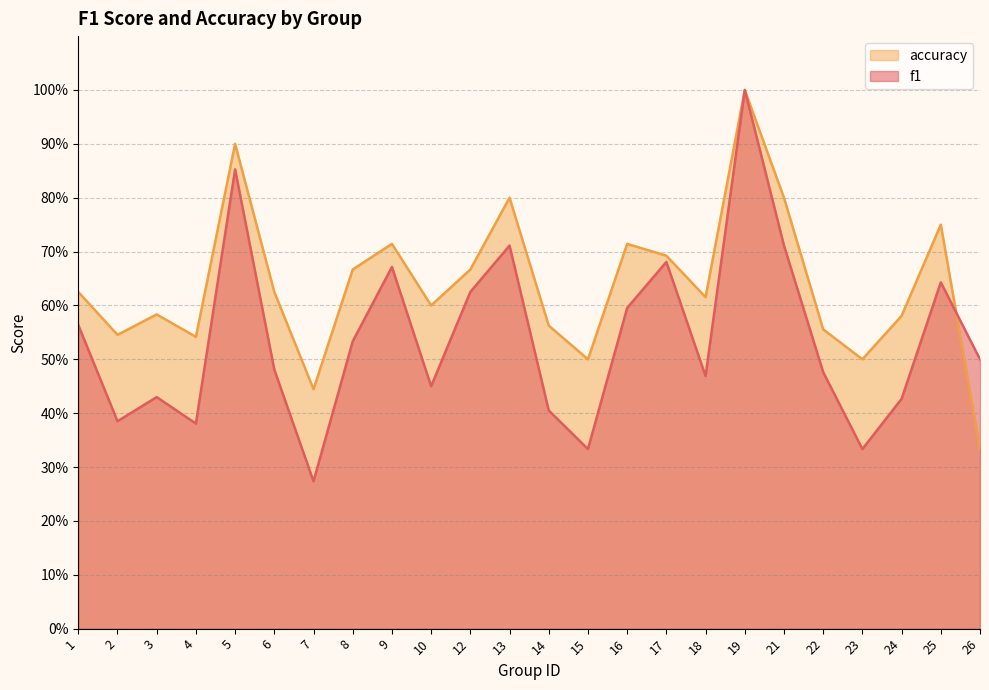

True or false: f1 and accuracy cross at least once.

True